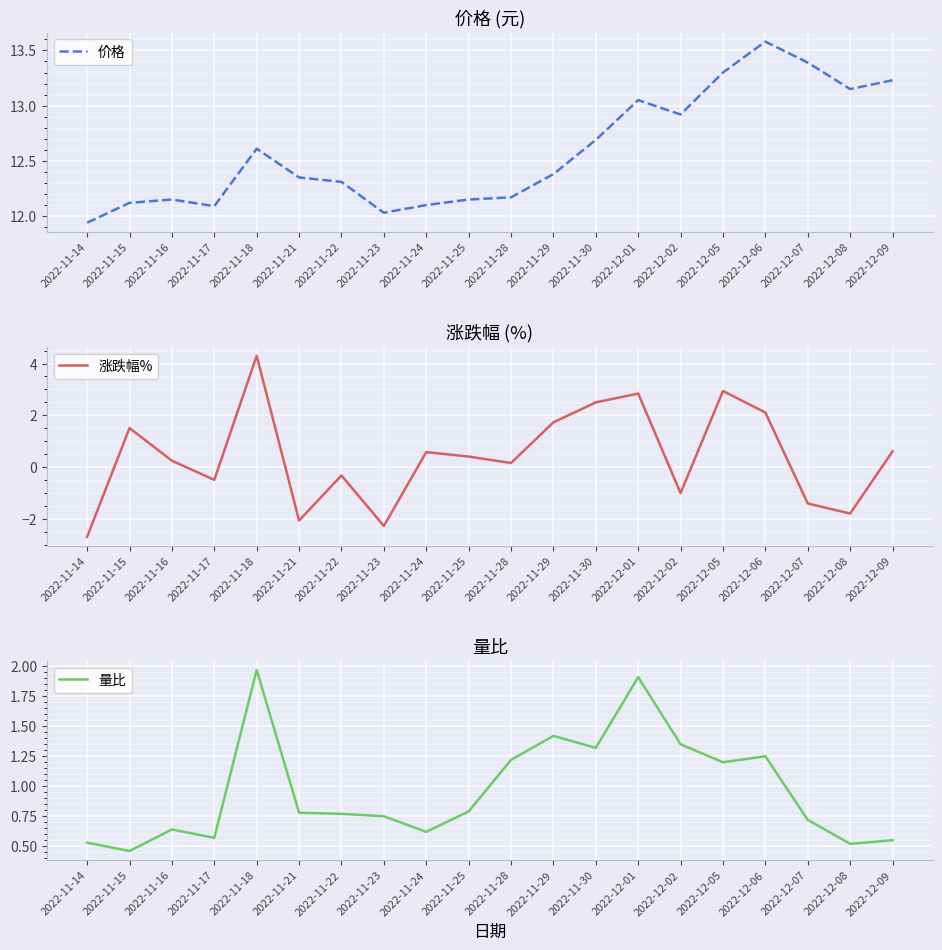

True or false: 价格 and 量比 intersect in this chart.

False